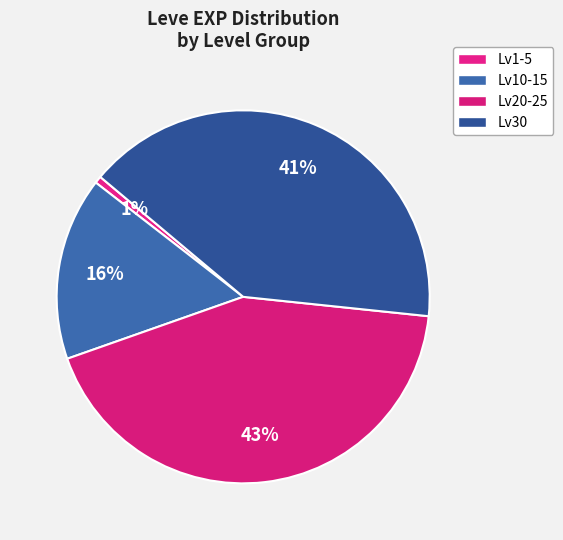

Count the number of slices in the pie.

4